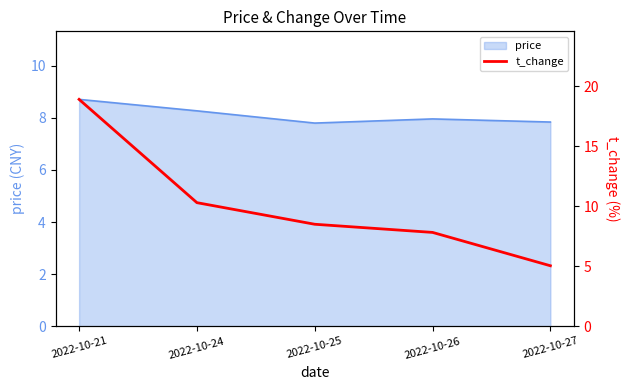

What is the difference between the maximum and minimum values?

13.9